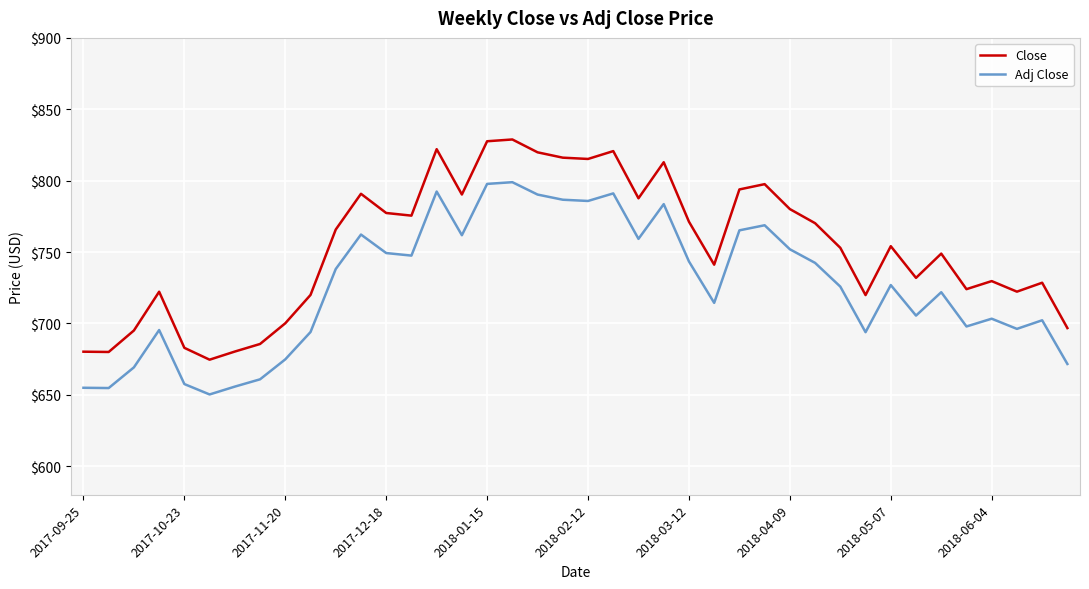

What is the minimum value for Adj Close?

650.2